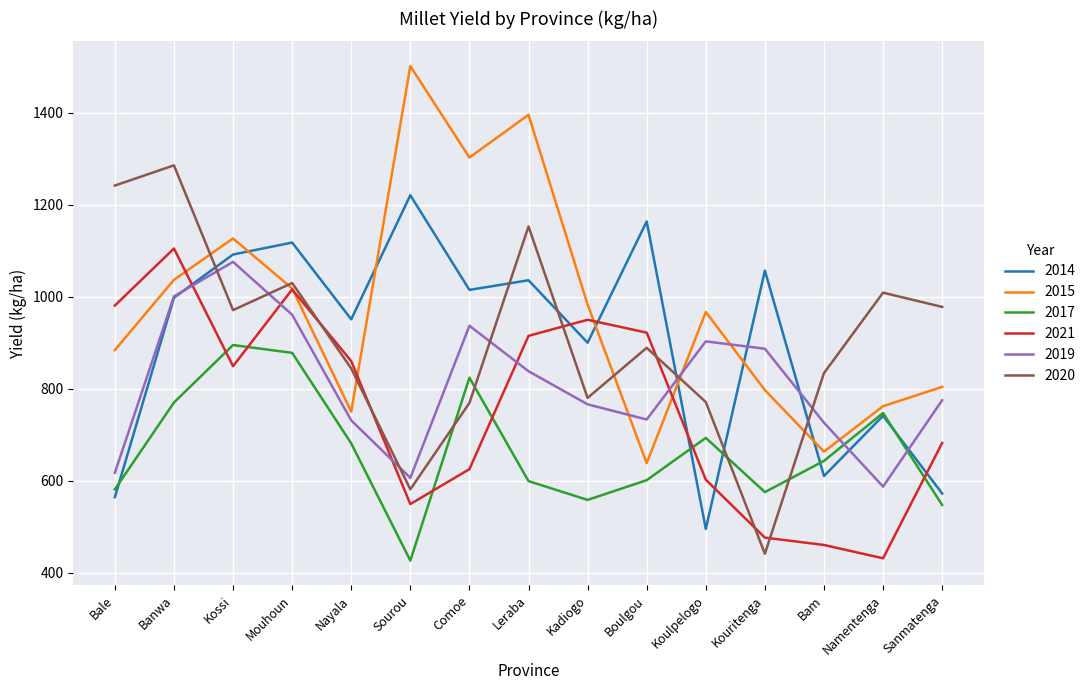

What is the smallest value displayed?

426